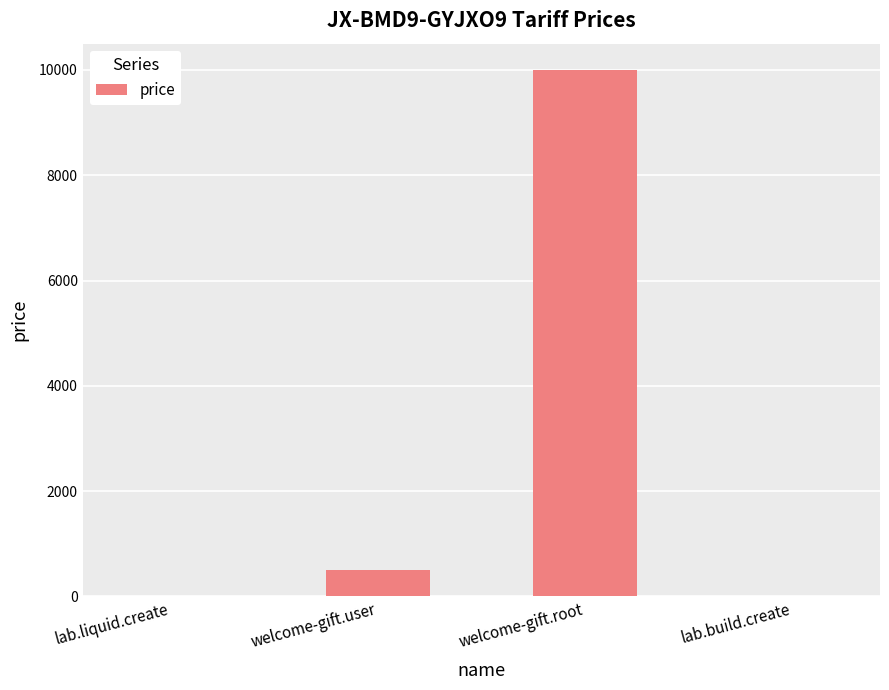

Approximately how many times larger is the value at welcome-gift.root compared to welcome-gift.user?

20.0